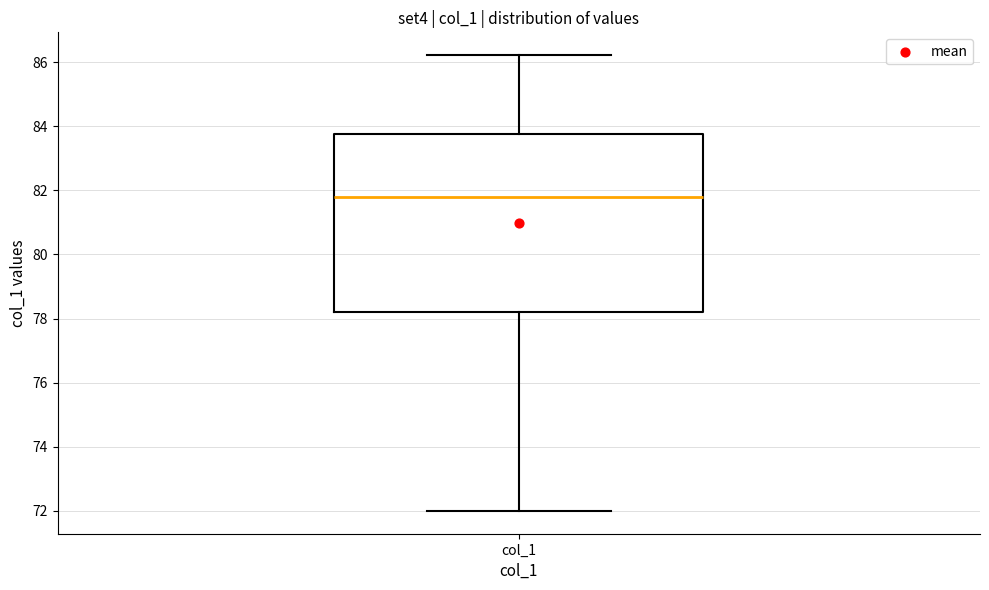

Read this box plot against the y-axis: the position of the median line, the range covered by the box, and the ends of both whiskers. The values are not printed on the chart, so give them approximately, as read against the axis.

median 81.8, box 78.2 to 83.8, whiskers 72.0 to 86.2